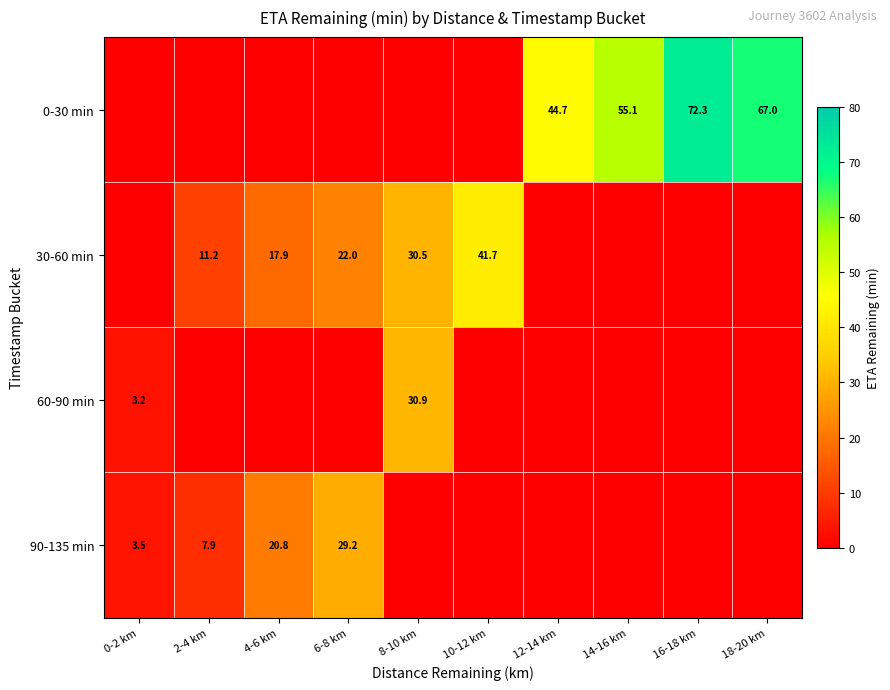

The value of 0-30 min at 16-18 km is 20.9. True or false?

False